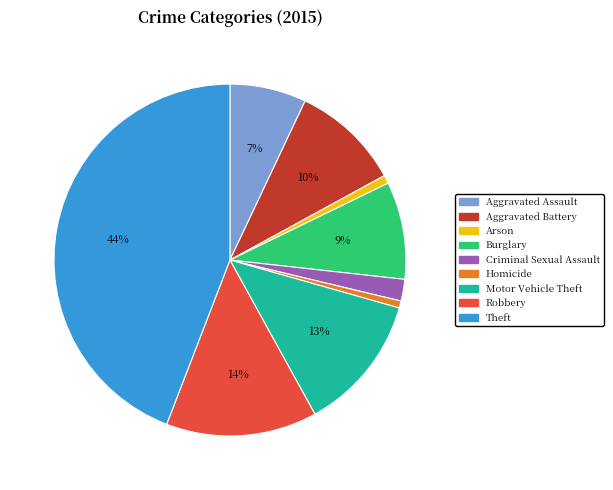

Between Aggravated Assault and Aggravated Battery, which is larger?

Aggravated Battery